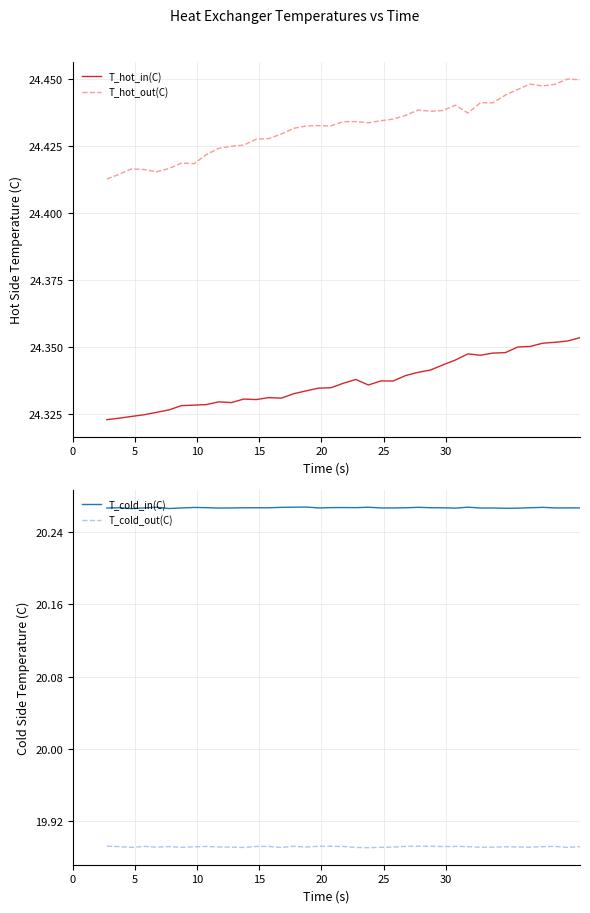

Which series has the widest spread of values?

T_hot_out(C)